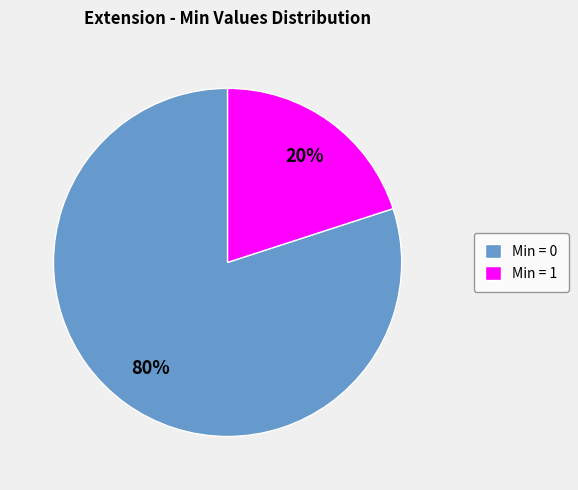

Which has a higher value, Min = 0 or Min = 1?

Min = 0